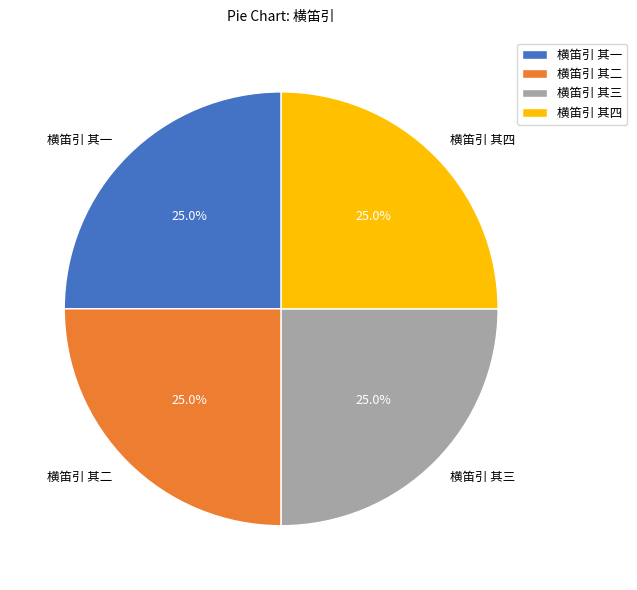

Is 横笛引 其一 the majority of the pie?

No